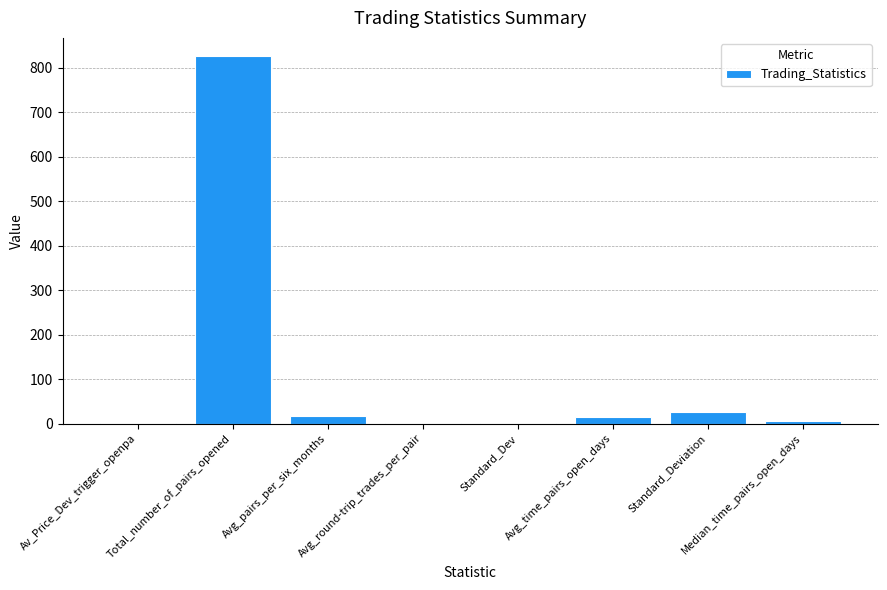

Which category has the highest value across all series?

Total_number_of_pairs_opened